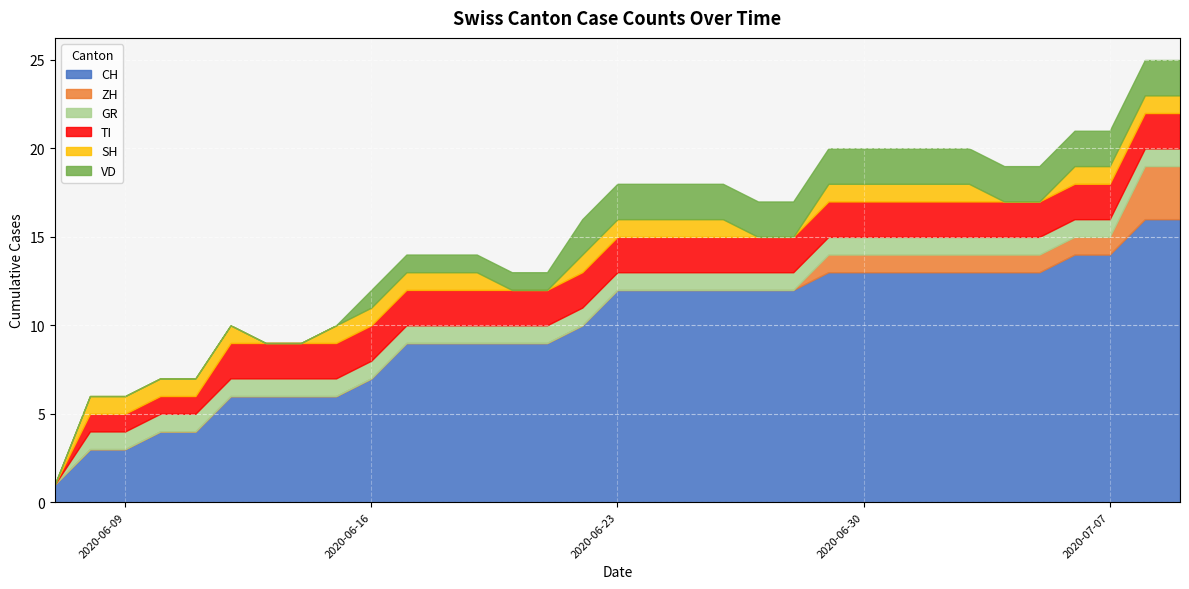

What is the spread (max minus min) of values at 2020-07-01?

12